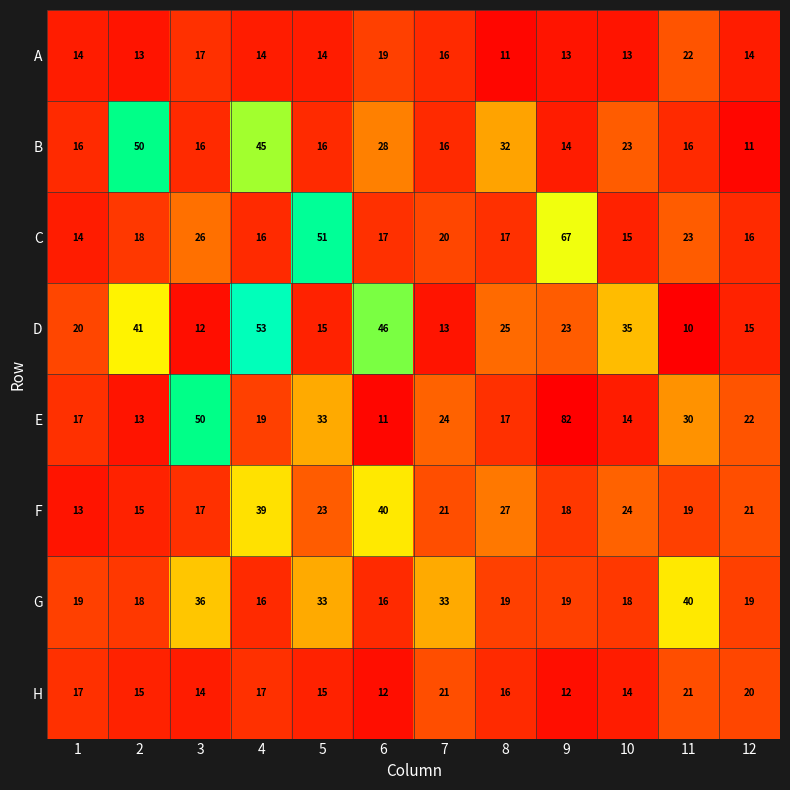

True or false: C has a value of 11 at 3.

False